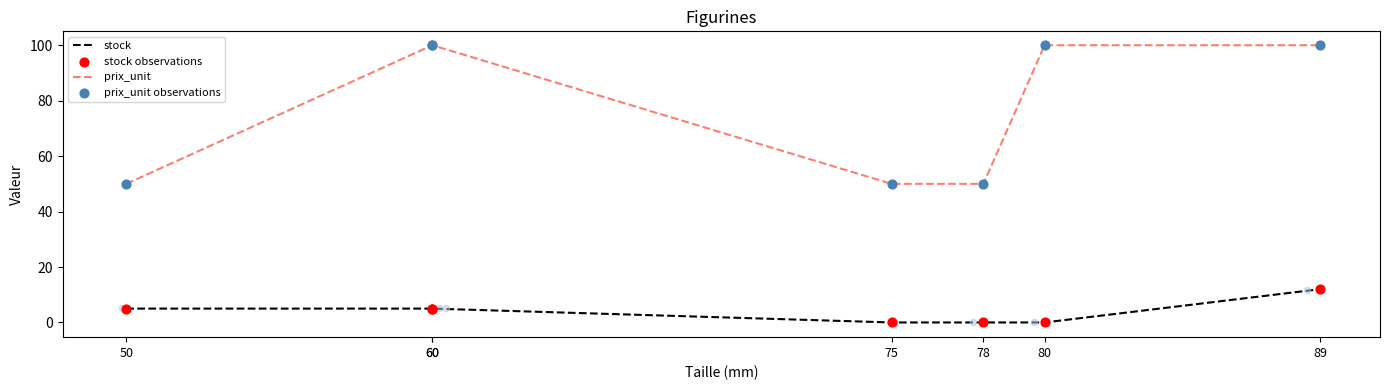

Which series has the largest total across all categories?

prix_unit